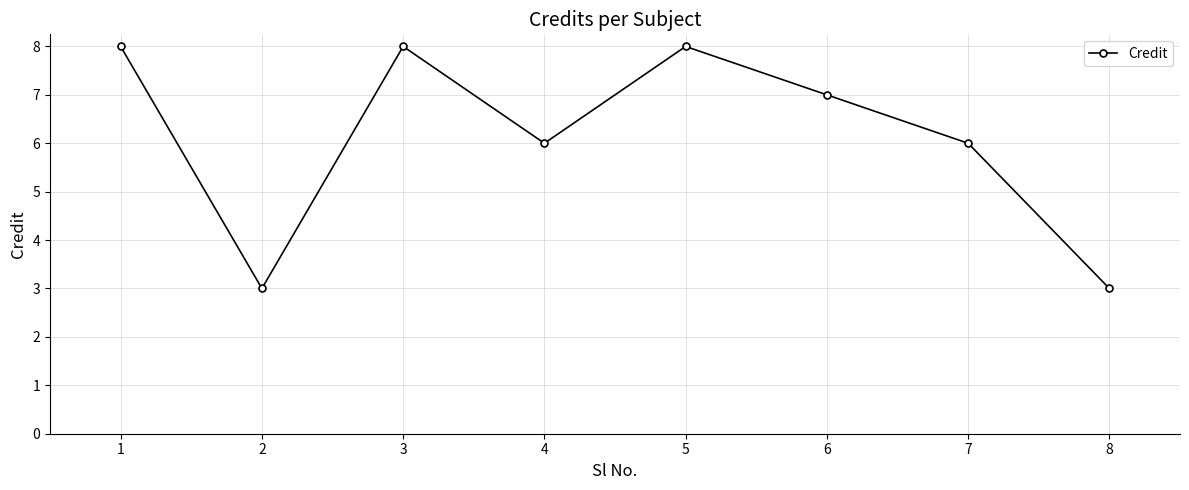

Is this an area chart (filled region under the line)?

No